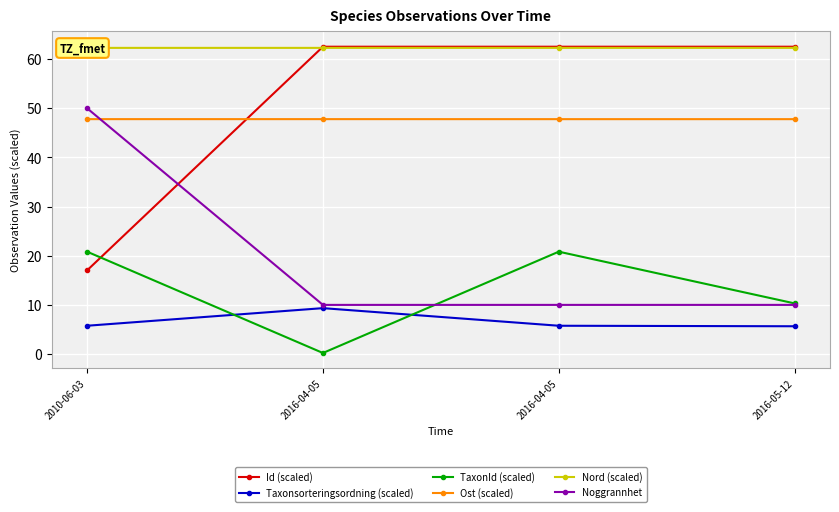

Is it true that Taxonsorteringsordning (scaled) equals 5.8 at 2016-04-05?

True